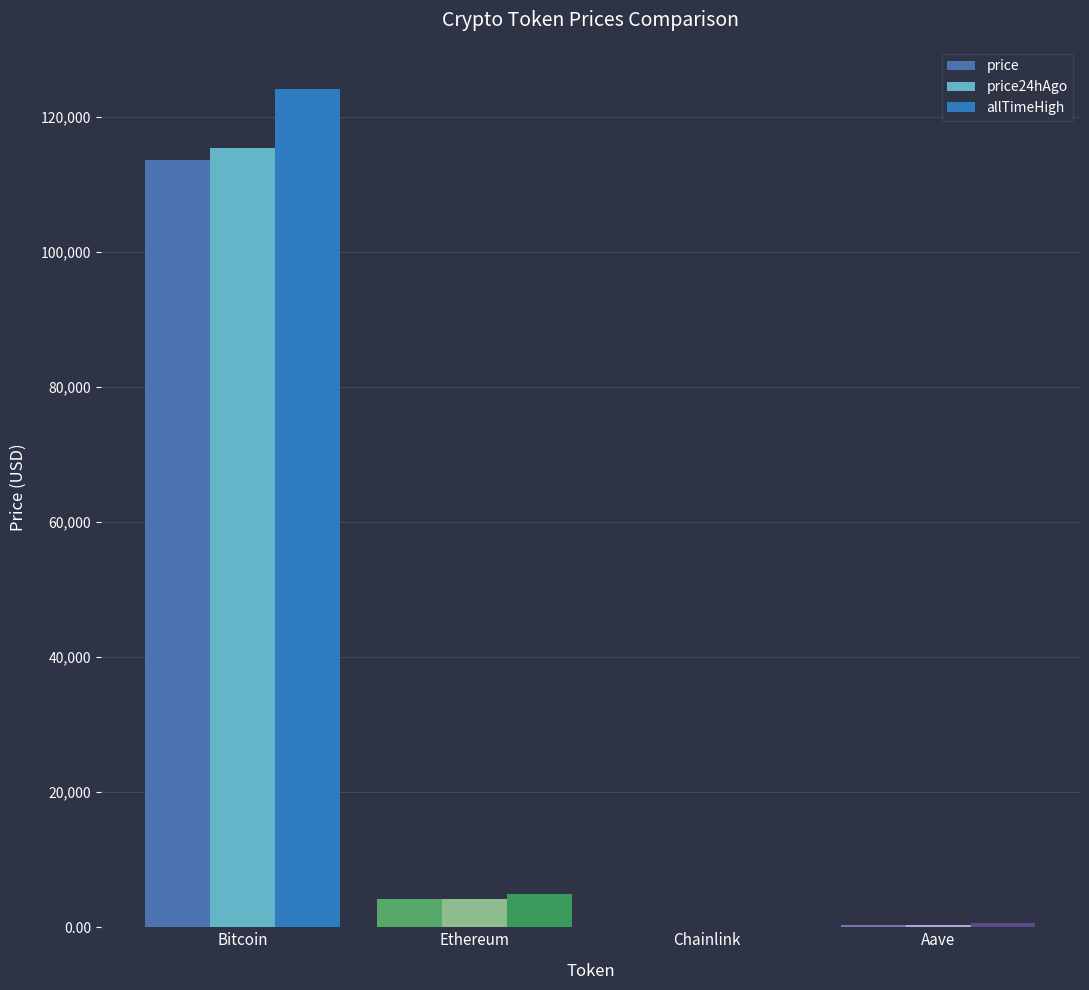

What is the greatest value displayed?

124128.0